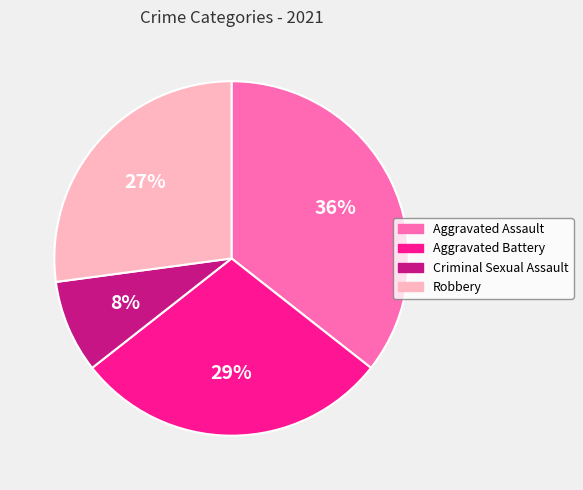

Is Aggravated Assault the majority of the pie?

No